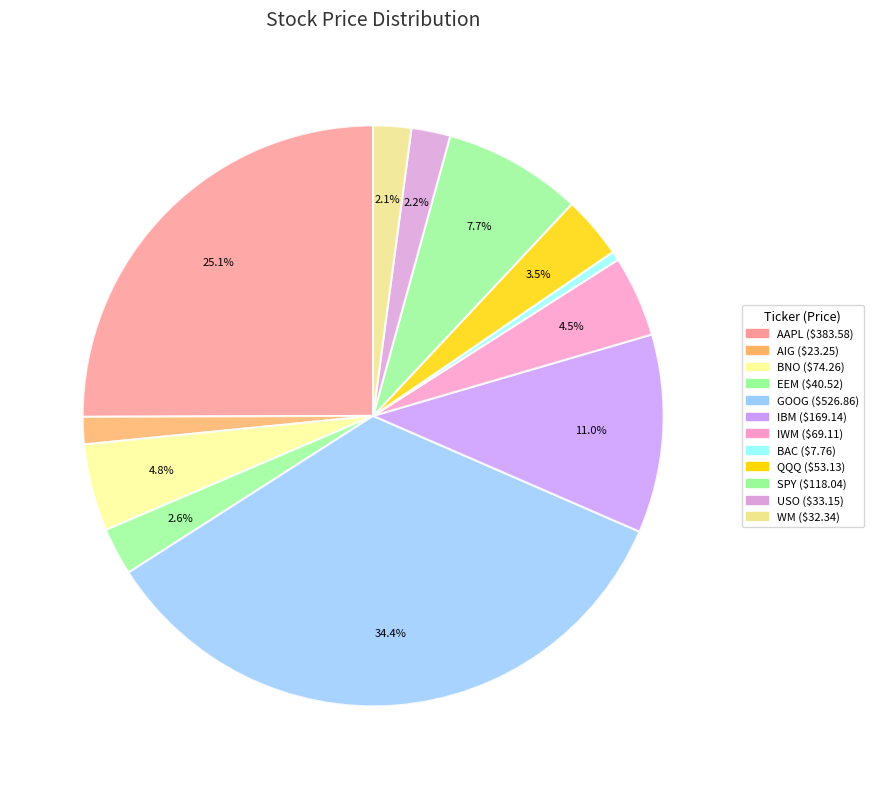

What percentage do BAC and QQQ together represent?

4.0%